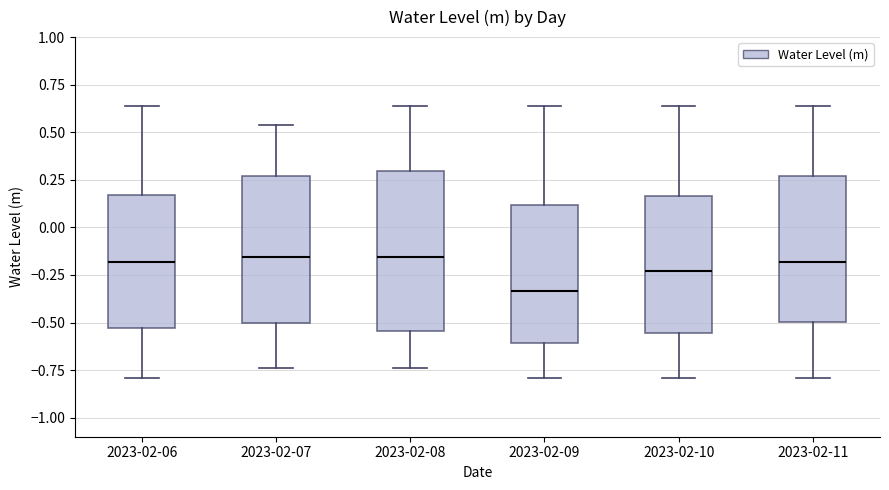

Reading left to right, transcribe this box plot: for each box, give where its median line is, the range the box spans, and where its two whiskers end, as read against the y-axis. The values are not printed on the chart, so give them approximately, as read against the axis.

2023-02-06: median -0.20, box -0.55 to 0.15, whiskers -0.80 to 0.65
2023-02-07: median -0.15, box -0.50 to 0.25, whiskers -0.75 to 0.55
2023-02-08: median -0.15, box -0.55 to 0.30, whiskers -0.75 to 0.65
2023-02-09: median -0.35, box -0.60 to 0.10, whiskers -0.80 to 0.65
2023-02-10: median -0.25, box -0.55 to 0.15, whiskers -0.80 to 0.65
2023-02-11: median -0.20, box -0.50 to 0.25, whiskers -0.80 to 0.65